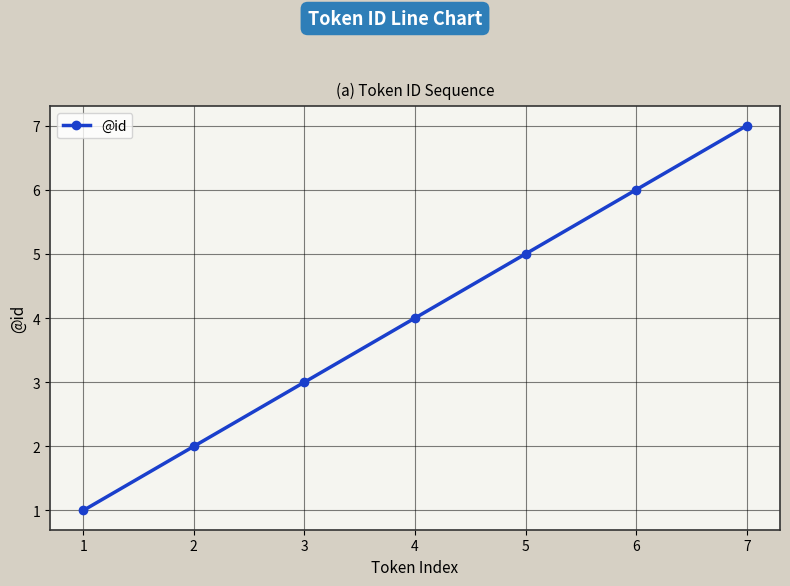

List the labels in order of value, largest first.

7, 6, 5, 4, 3, 2, 1